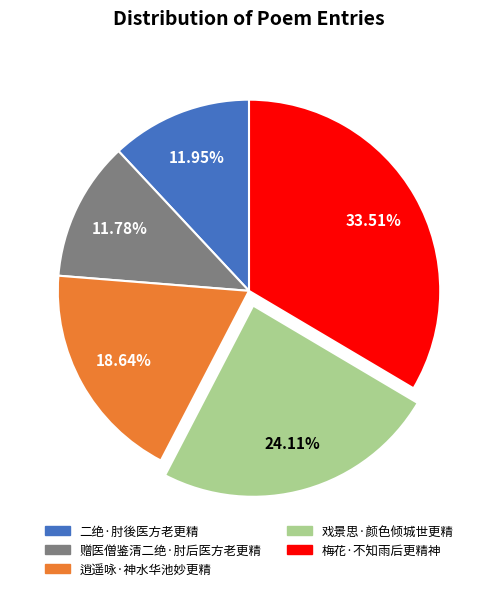

Between 赠医僧鉴清二绝·肘后医方老更精 and 逍遥咏·神水华池妙更精, which is larger?

逍遥咏·神水华池妙更精